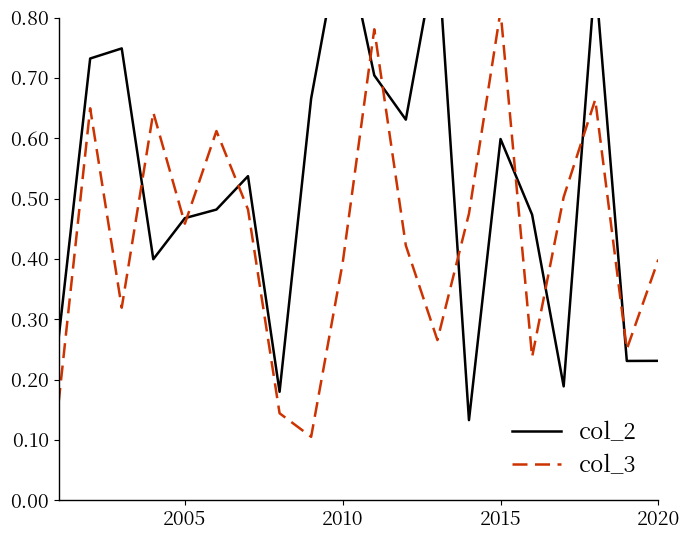

How many intersections are there between col_2 and col_3?

11